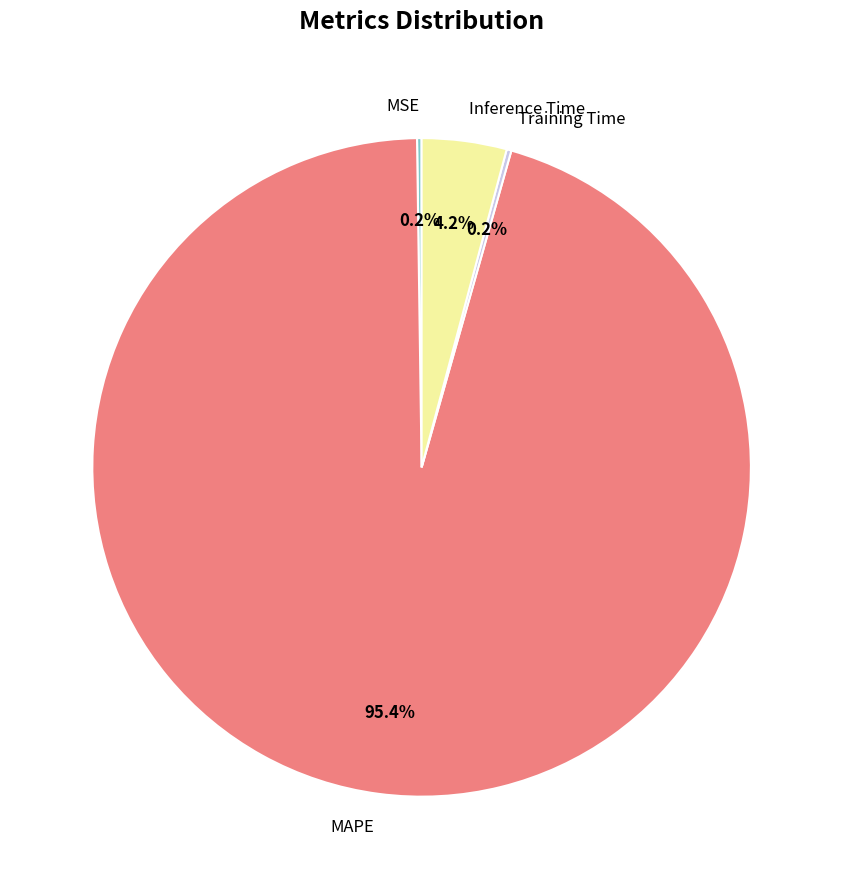

Which category accounts for the majority?

MAPE